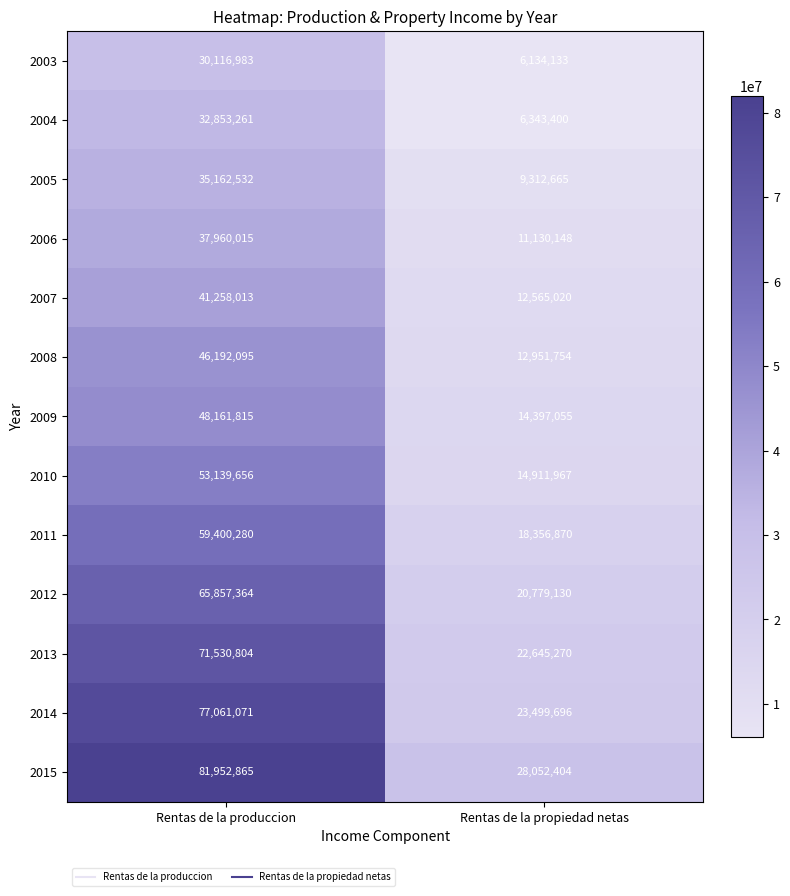

The value of 2006 at Rentas de la produccion is 37960015. True or false?

True